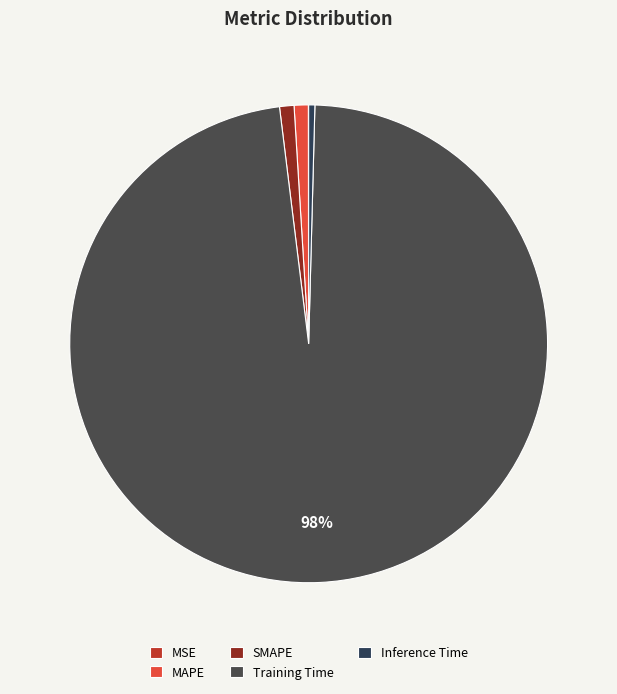

To the nearest percent, what is the average slice percentage?

20%